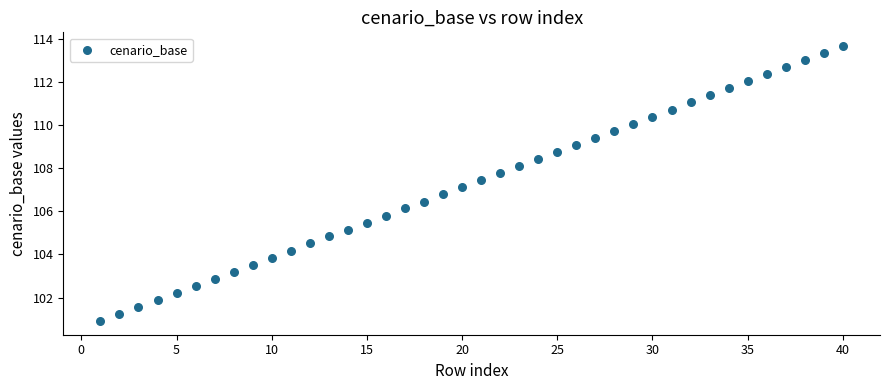

What is the range of Y values (max minus min)?

12.7